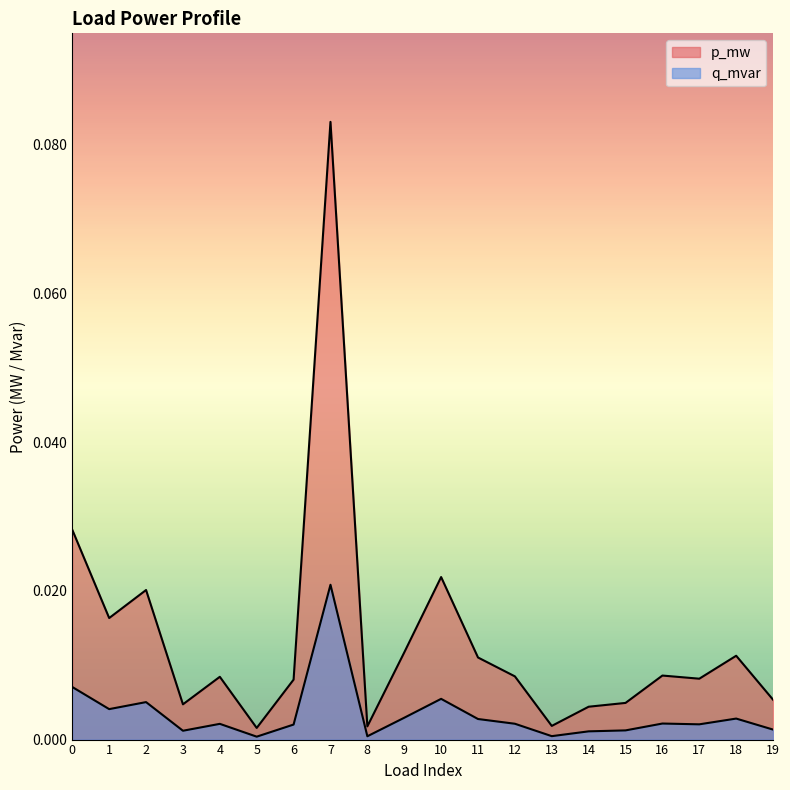

Reading left to right, transcribe all the data shown in this chart.

p_mw: 0=0.0	1=0.0	2=0.0	3=0.0	4=0.0	5=0.0	6=0.0	7=0.1	8=0.0	9=0.0	10=0.0	11=0.0	12=0.0	13=0.0	14=0.0	15=0.0	16=0.0	17=0.0	18=0.0	19=0.0
q_mvar: 0=0.0	1=0.0	2=0.0	3=0.0	4=0.0	5=0.0	6=0.0	7=0.0	8=0.0	9=0.0	10=0.0	11=0.0	12=0.0	13=0.0	14=0.0	15=0.0	16=0.0	17=0.0	18=0.0	19=0.0